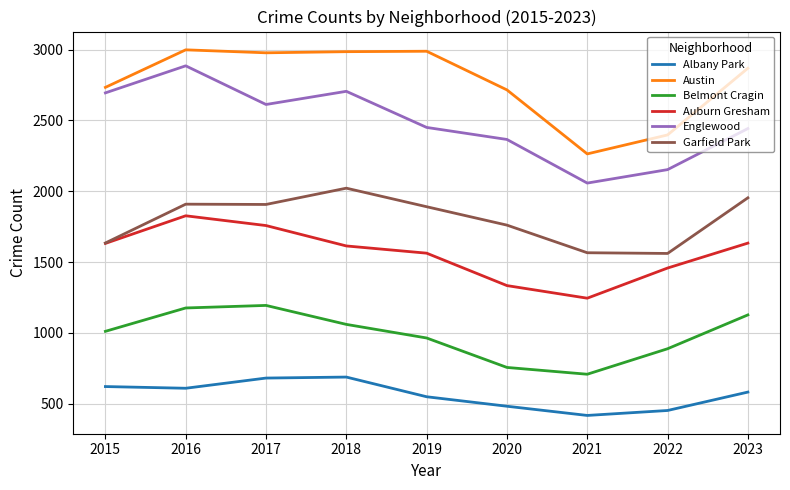

What is the greatest value displayed?

2999